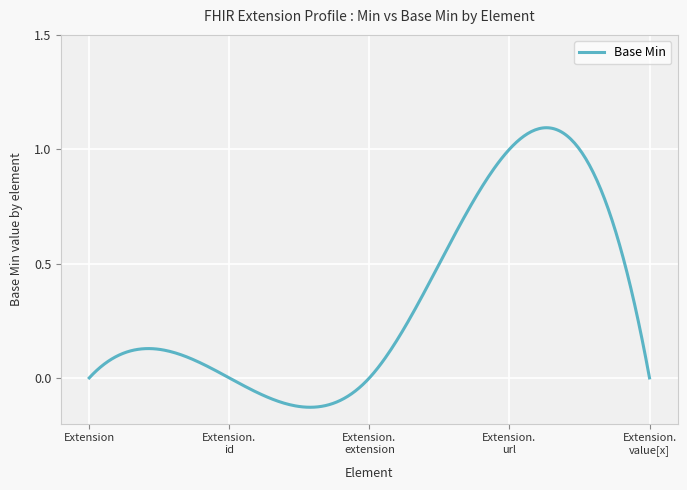

Reading left to right, transcribe all the data shown in this chart.

Extension=0	Extension.id=0	Extension.extension=0	Extension.url=1	Extension.value[x]=0